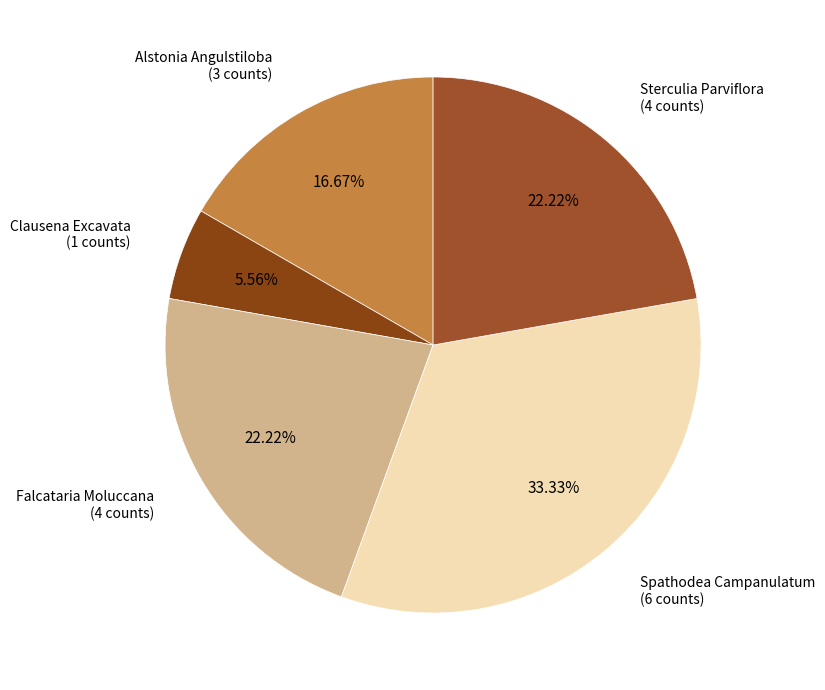

Do Clausena Excavata and Falcataria Moluccana together represent more than half of the pie?

No